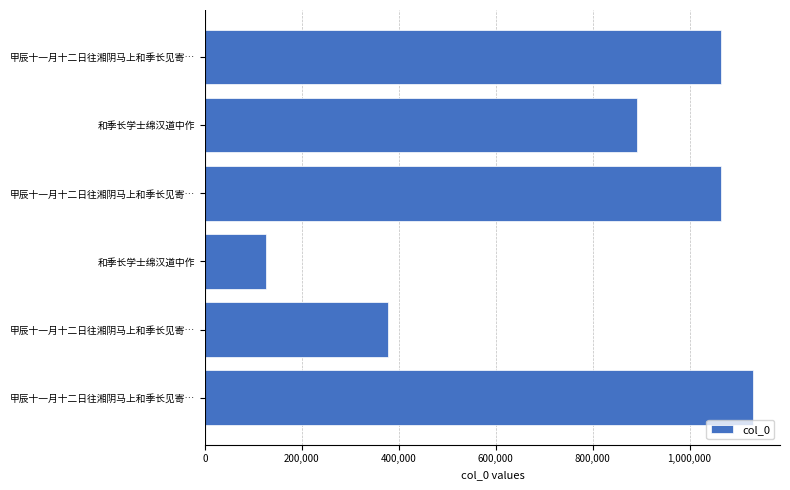

How many data points are less than 1064100?

3